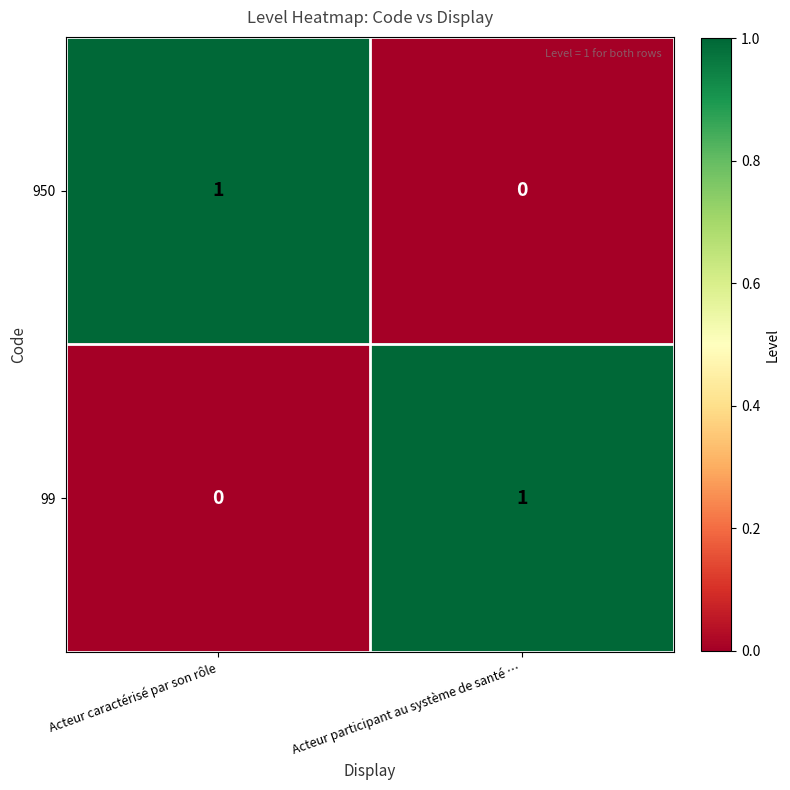

At which label is 950 closest to 0?

Acteur participant au système de santé …